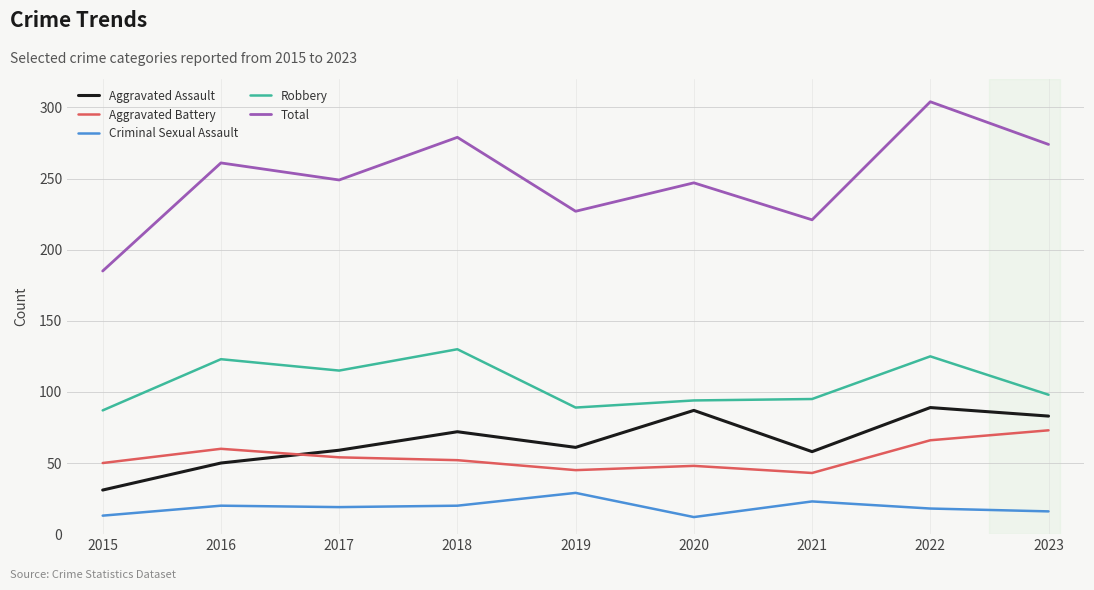

Which series changed the most between 2015 and 2017?

Total